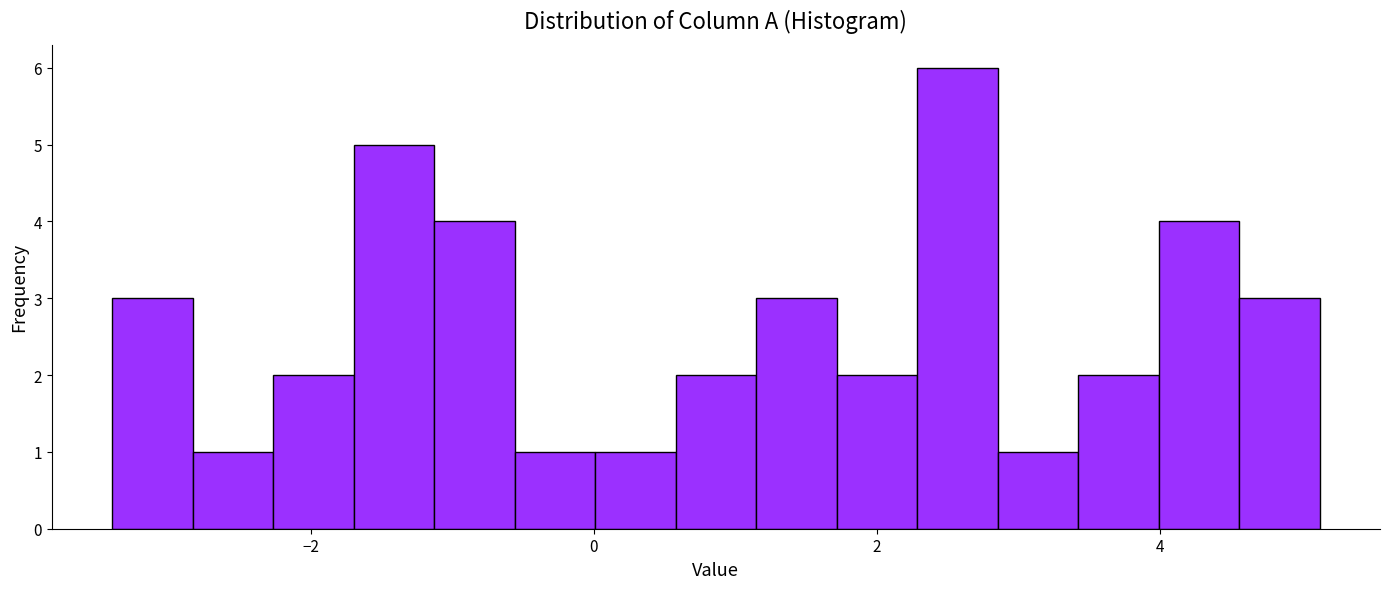

Around what value on the x-axis is the tallest bar? Give the approximate position of its centre, as read against the axis.

2.6